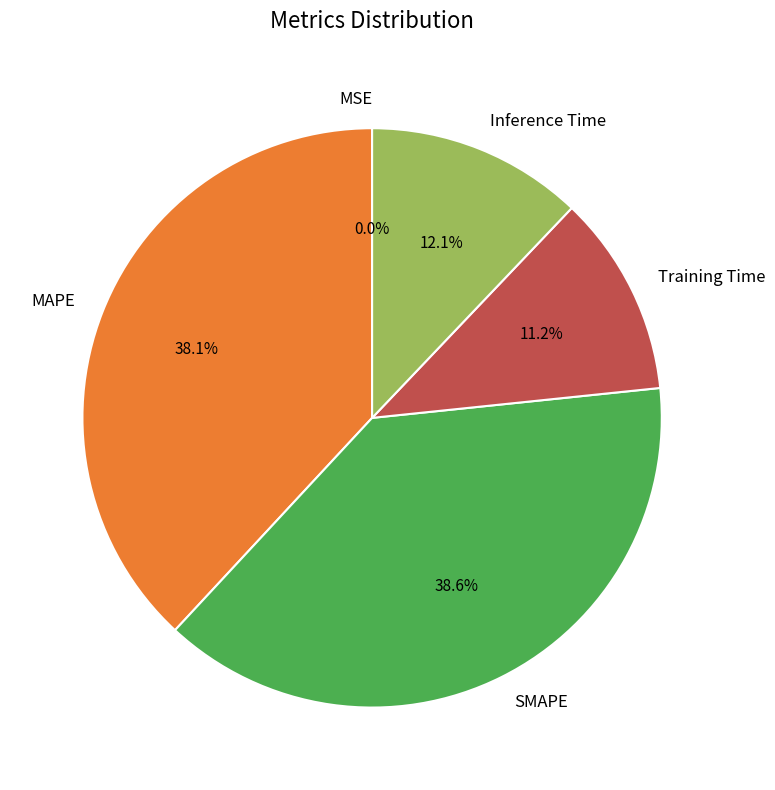

Approximately how many times larger is the value at Training Time compared to MAPE?

0.3